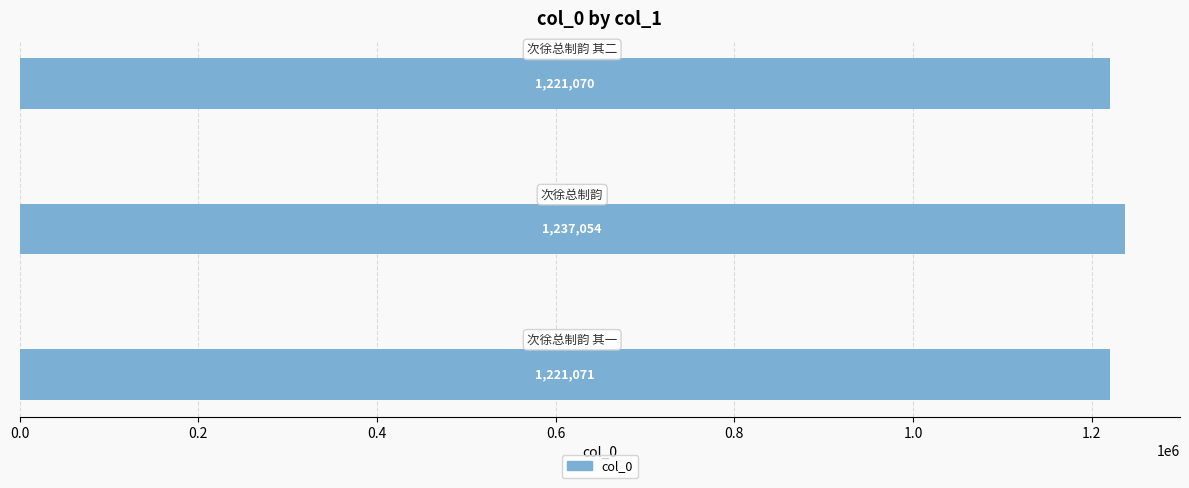

What is the difference between the maximum and minimum values?

15984